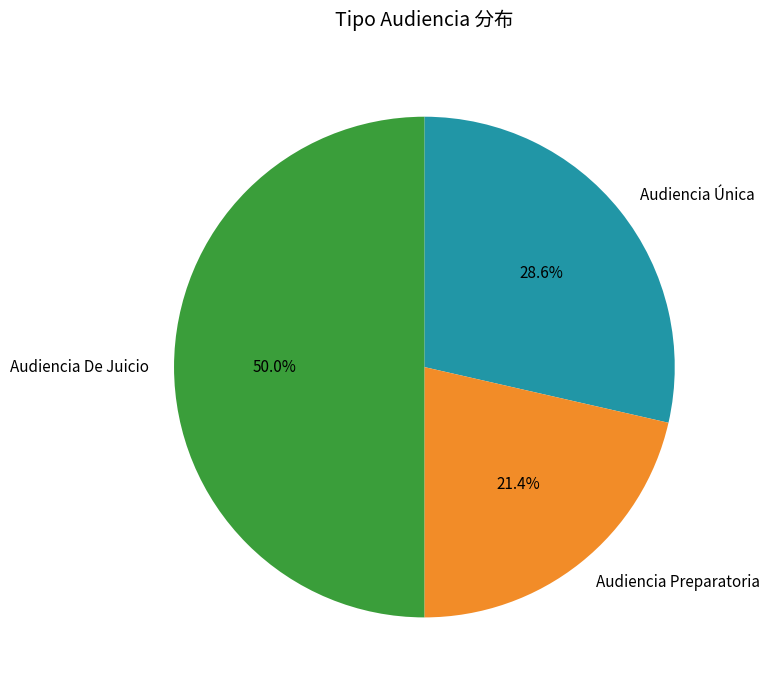

Does Audiencia Preparatoria account for over 50% of the chart?

No